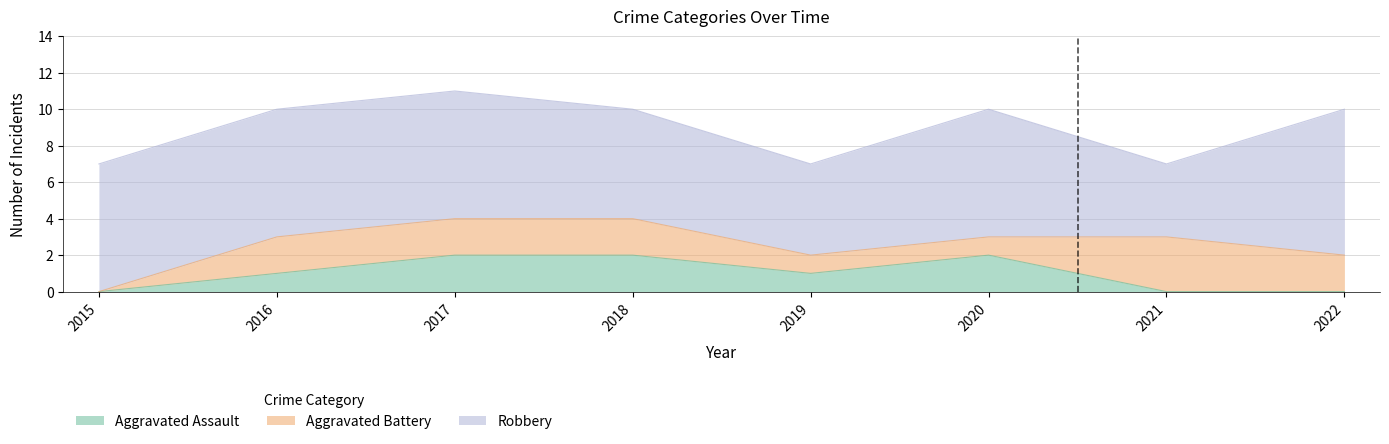

Where is the first local maximum for Aggravated Battery?

2021